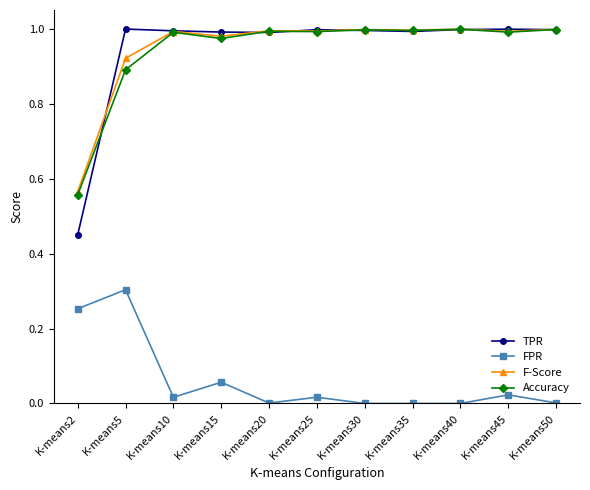

Where is TPR nearest to the value 0?

K-means2